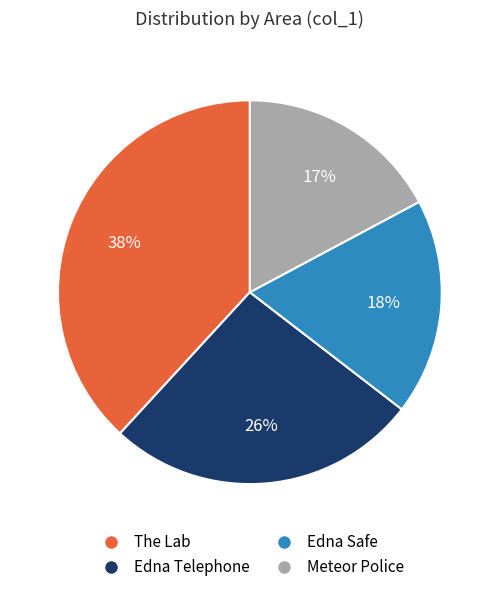

Which slice is the smallest?

Meteor Police